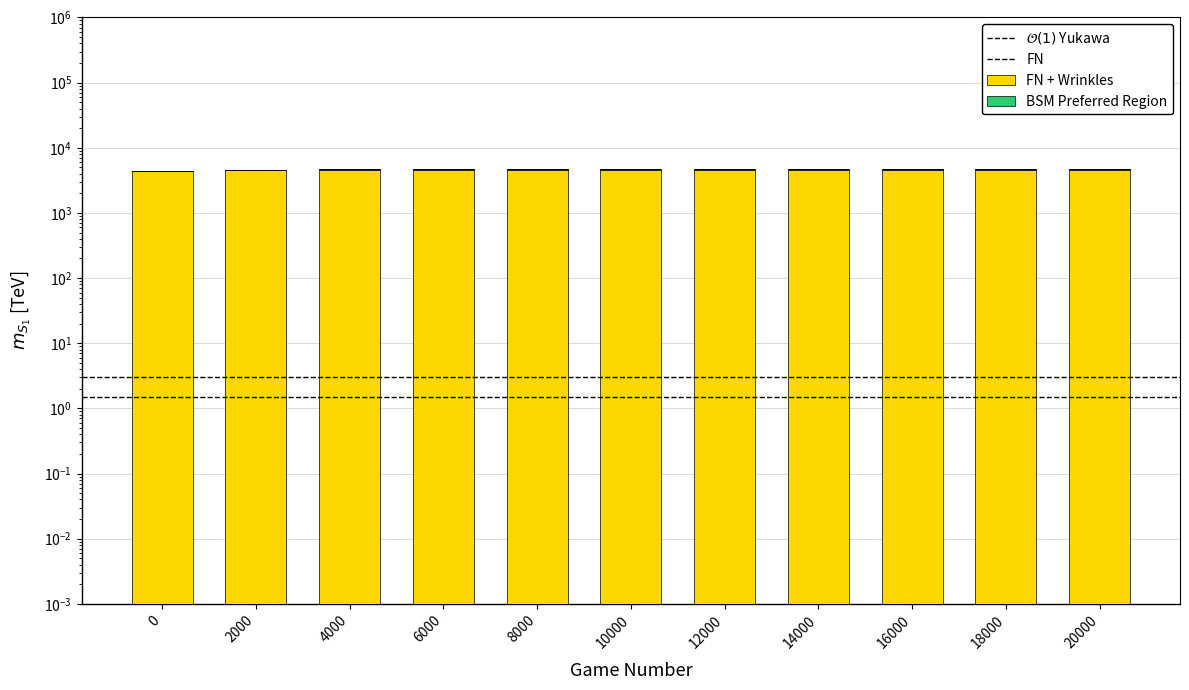

At which category is the sum across all series the highest?

20000